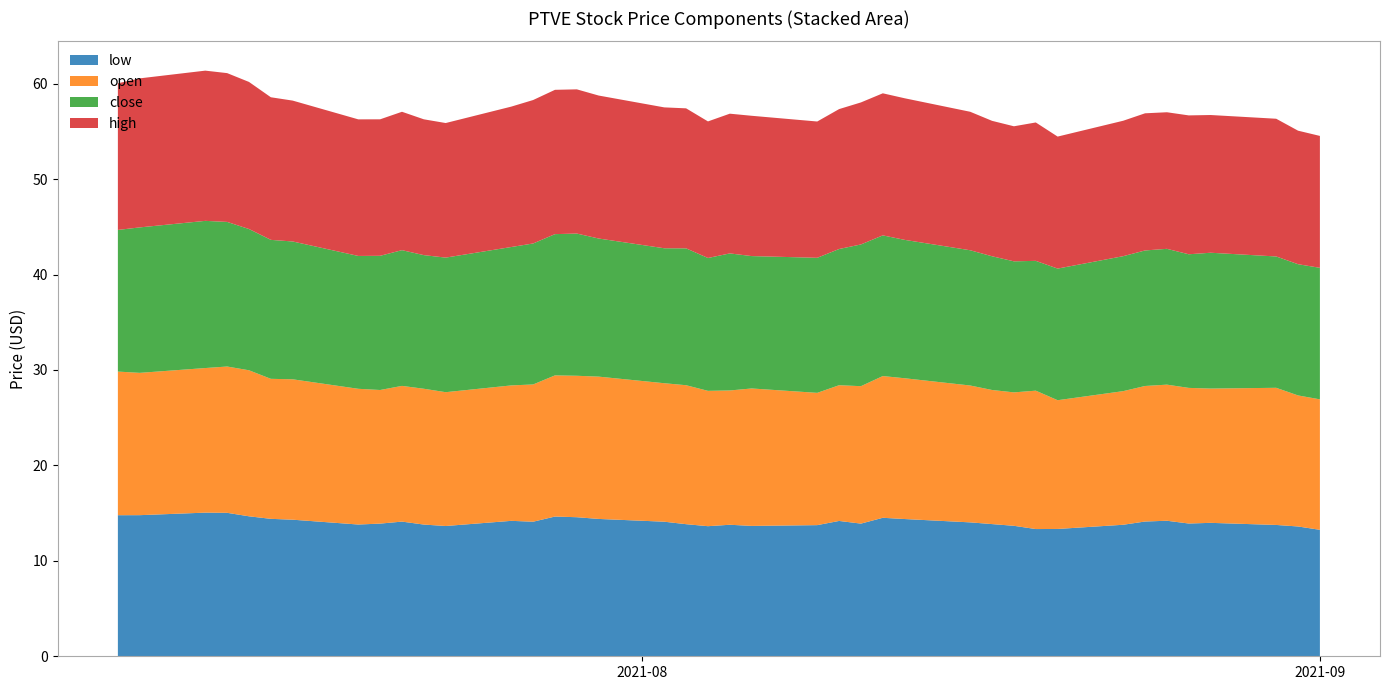

Reading right to left, list all the values displayed in this chart.

low: 2021-09-01=13.2	2021-08-31=13.6	2021-08-30=13.8	2021-08-27=14.0	2021-08-26=13.9	2021-08-25=14.2	2021-08-24=14.1	2021-08-23=13.8	2021-08-20=13.3	2021-08-19=13.3	2021-08-18=13.7	2021-08-17=13.8	2021-08-16=14.0	2021-08-13=14.4	2021-08-12=14.5	2021-08-11=13.9	2021-08-10=14.2	2021-08-09=13.7	2021-08-06=13.7	2021-08-05=13.8	2021-08-04=13.6	2021-08-03=13.8	2021-08-02=14.1	2021-07-30=14.4	2021-07-29=14.6	2021-07-28=14.6	2021-07-27=14.1	2021-07-26=14.2	2021-07-23=13.7	2021-07-22=13.8	2021-07-21=14.1	2021-07-20=13.9	2021-07-19=13.8	2021-07-16=14.3	2021-07-15=14.4	2021-07-14=14.7	2021-07-13=15.0	2021-07-12=15.1	2021-07-09=14.8	2021-07-08=14.8
open: 2021-09-01=13.7	2021-08-31=13.7	2021-08-30=14.4	2021-08-27=14.1	2021-08-26=14.2	2021-08-25=14.3	2021-08-24=14.2	2021-08-23=14.0	2021-08-20=13.5	2021-08-19=14.5	2021-08-18=14.0	2021-08-17=14.1	2021-08-16=14.3	2021-08-13=14.8	2021-08-12=14.8	2021-08-11=14.4	2021-08-10=14.2	2021-08-09=13.9	2021-08-06=14.4	2021-08-05=14.1	2021-08-04=14.2	2021-08-03=14.6	2021-08-02=14.5	2021-07-30=14.9	2021-07-29=14.8	2021-07-28=14.8	2021-07-27=14.4	2021-07-26=14.2	2021-07-23=14.0	2021-07-22=14.2	2021-07-21=14.2	2021-07-20=14.0	2021-07-19=14.2	2021-07-16=14.7	2021-07-15=14.7	2021-07-14=15.3	2021-07-13=15.3	2021-07-12=15.2	2021-07-09=14.9	2021-07-08=15.1
close: 2021-09-01=13.8	2021-08-31=13.8	2021-08-30=13.8	2021-08-27=14.2	2021-08-26=14.0	2021-08-25=14.2	2021-08-24=14.2	2021-08-23=14.1	2021-08-20=13.8	2021-08-19=13.6	2021-08-18=13.7	2021-08-17=14.0	2021-08-16=14.2	2021-08-13=14.5	2021-08-12=14.7	2021-08-11=14.8	2021-08-10=14.3	2021-08-09=14.2	2021-08-06=13.9	2021-08-05=14.4	2021-08-04=13.9	2021-08-03=14.3	2021-08-02=14.1	2021-07-30=14.5	2021-07-29=14.9	2021-07-28=14.8	2021-07-27=14.8	2021-07-26=14.5	2021-07-23=14.1	2021-07-22=14.0	2021-07-21=14.2	2021-07-20=14.1	2021-07-19=13.9	2021-07-16=14.4	2021-07-15=14.6	2021-07-14=14.8	2021-07-13=15.2	2021-07-12=15.4	2021-07-09=15.2	2021-07-08=14.8
high: 2021-09-01=13.8	2021-08-31=14.0	2021-08-30=14.4	2021-08-27=14.4	2021-08-26=14.6	2021-08-25=14.3	2021-08-24=14.4	2021-08-23=14.2	2021-08-20=13.8	2021-08-19=14.5	2021-08-18=14.2	2021-08-17=14.2	2021-08-16=14.5	2021-08-13=14.8	2021-08-12=14.9	2021-08-11=14.9	2021-08-10=14.7	2021-08-09=14.3	2021-08-06=14.7	2021-08-05=14.6	2021-08-04=14.3	2021-08-03=14.7	2021-08-02=14.8	2021-07-30=15.0	2021-07-29=15.1	2021-07-28=15.1	2021-07-27=15.0	2021-07-26=14.7	2021-07-23=14.1	2021-07-22=14.2	2021-07-21=14.5	2021-07-20=14.3	2021-07-19=14.3	2021-07-16=14.8	2021-07-15=14.9	2021-07-14=15.4	2021-07-13=15.6	2021-07-12=15.7	2021-07-09=15.6	2021-07-08=15.4